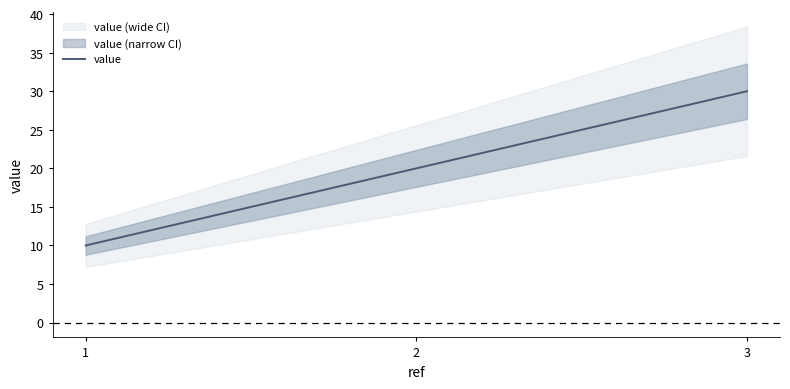

Reading right to left, what are all the values shown in this chart?

30	20	10